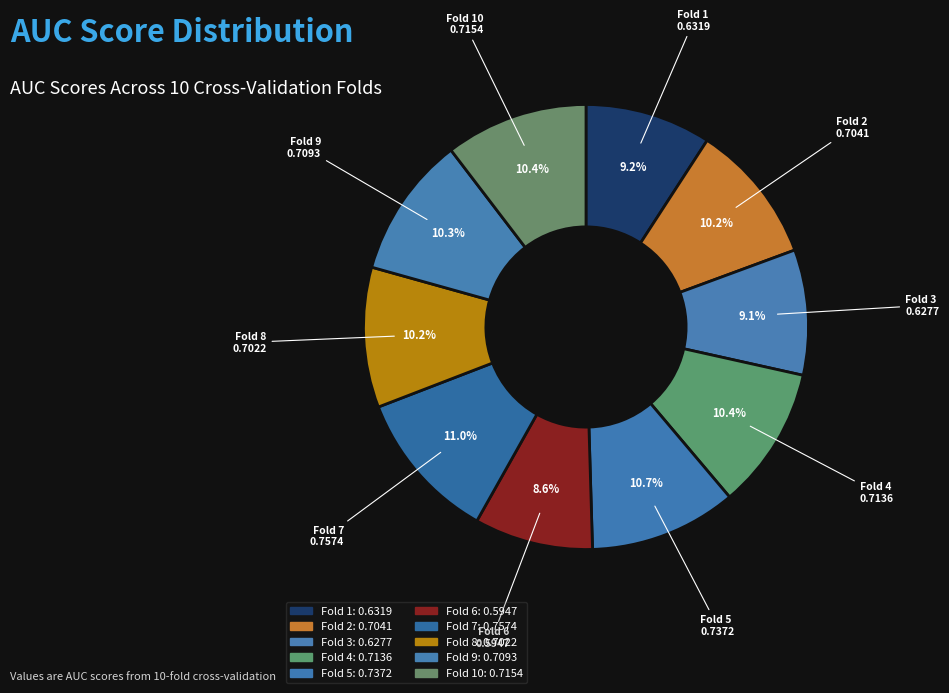

To the nearest percent, what is the difference between the largest and smallest slice percentages?

2%